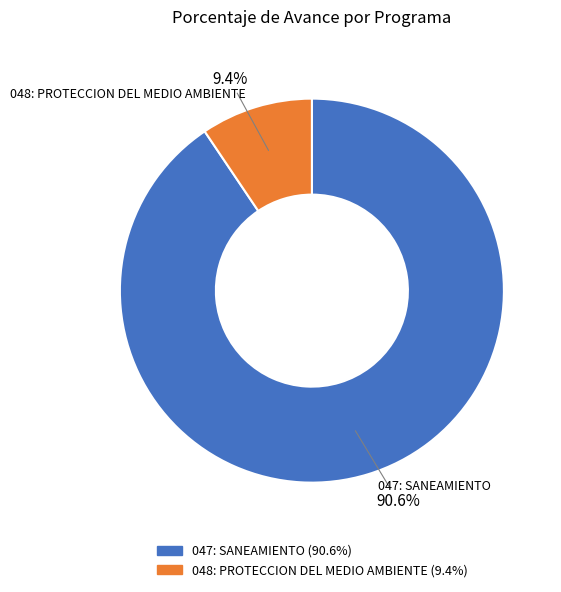

To the nearest percent, what is the difference between the 047: SANEAMIENTO and 048: PROTECCION DEL MEDIO AMBIENTE slice percentages?

81%